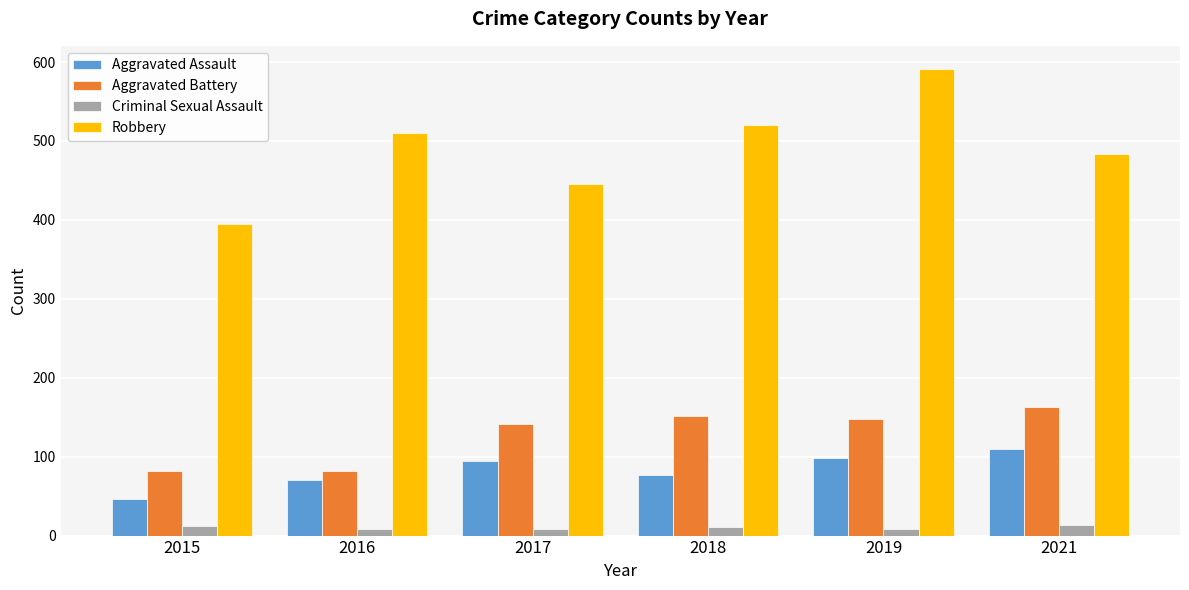

What are all the series names shown in the legend?

Aggravated Assault, Aggravated Battery, Criminal Sexual Assault, Robbery